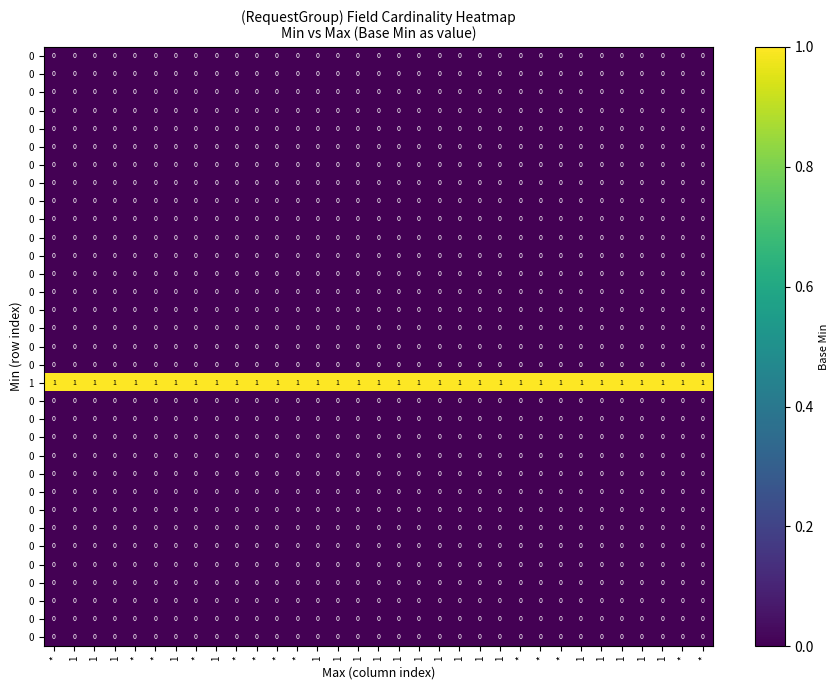

Between * and 1, which is larger?

*